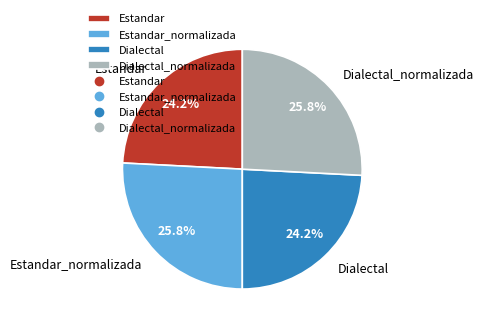

What percentage do Dialectal_normalizada and Estandar_normalizada together represent?

51.6%